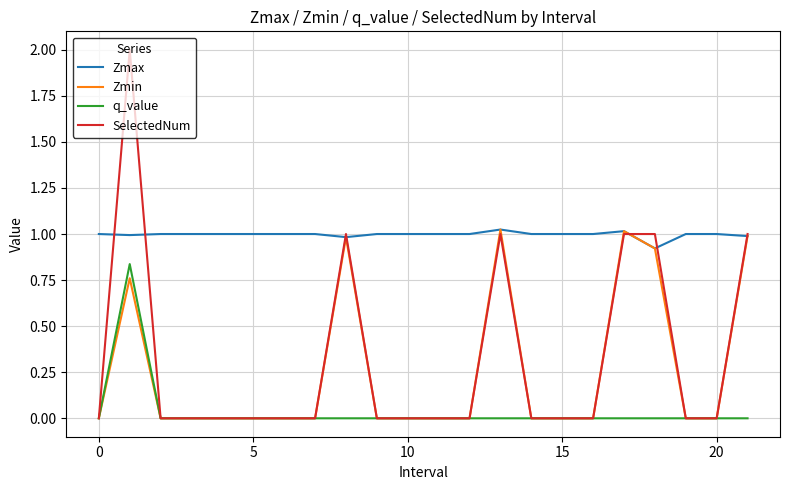

True or false: q_value and Zmax intersect in this chart.

False